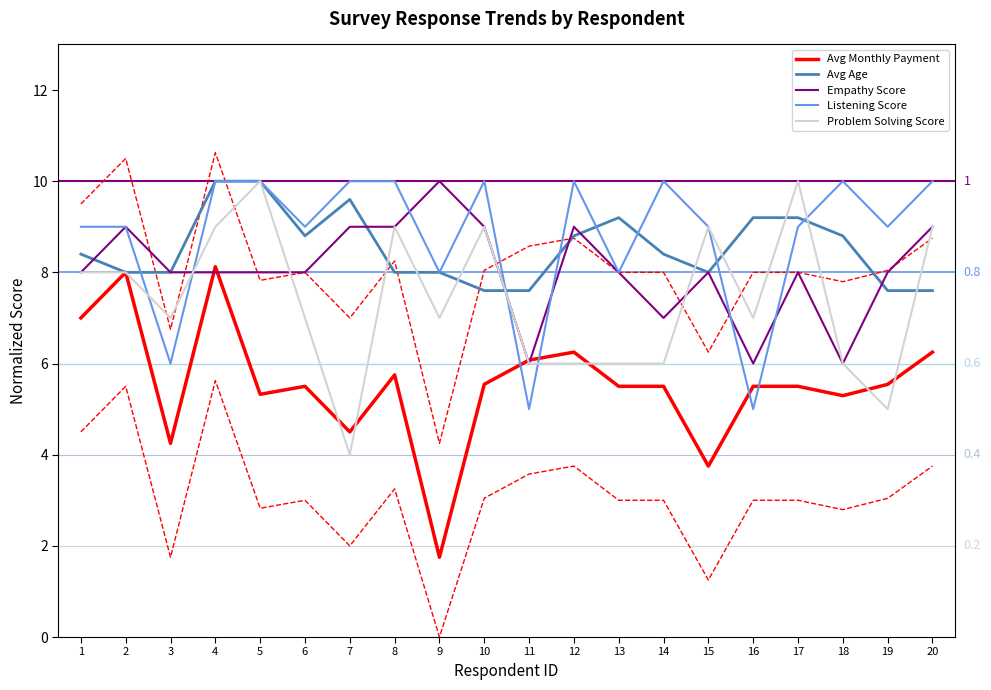

The value of Avg Age at 16 is 9.2. True or false?

True